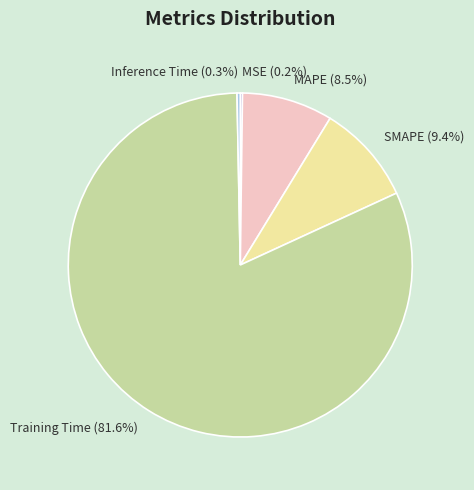

What portion of the pie excludes Training Time?

18.4%